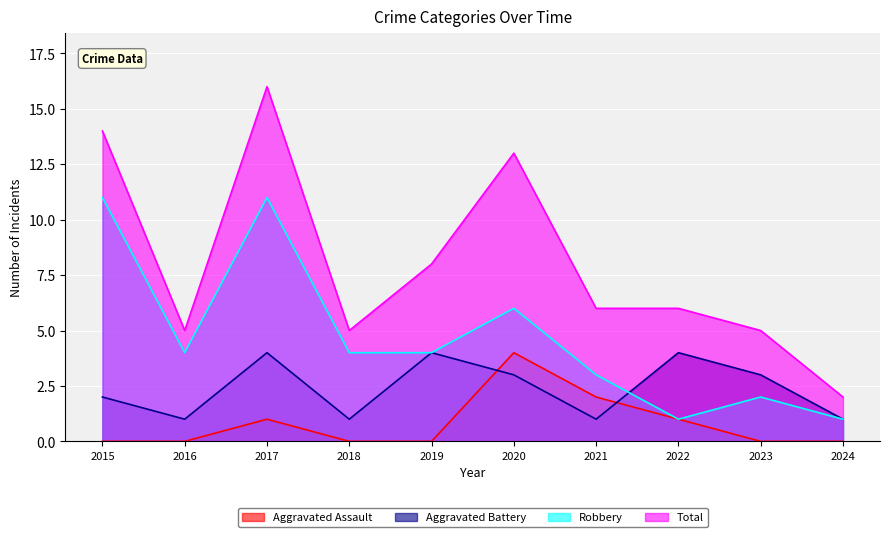

Which label corresponds to the largest value in the chart?

2017